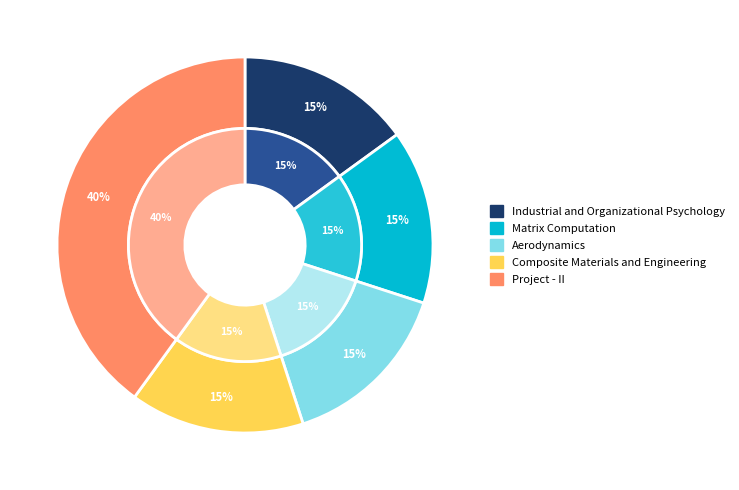

Between Composite Materials and Engineering and Industrial and Organizational Psychology, which is larger?

Composite Materials and Engineering